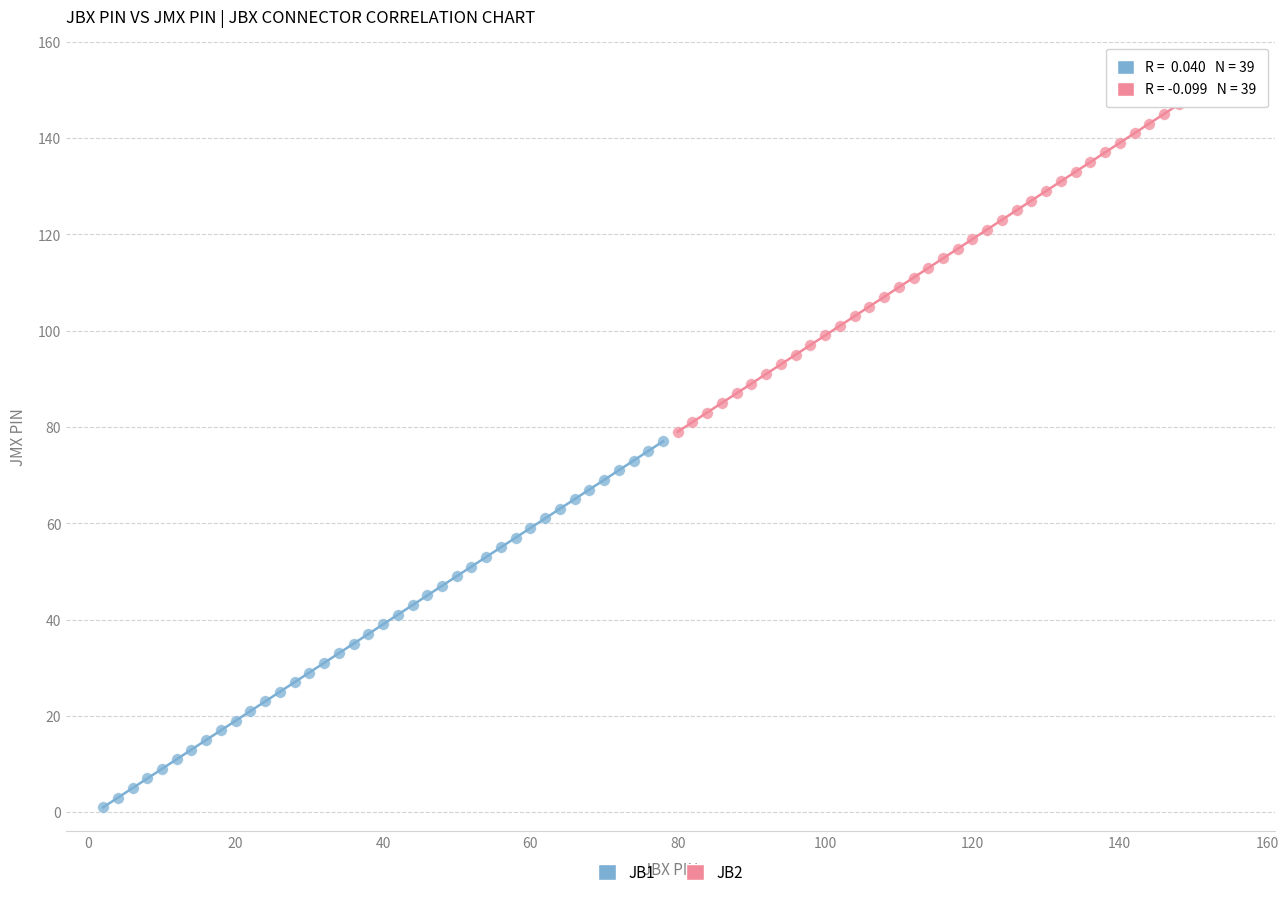

Which series reaches the minimum Y coordinate?

JB1